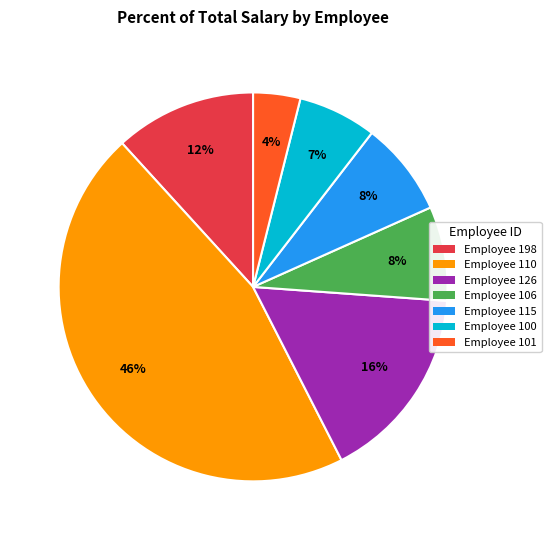

To the nearest percent, what is the average slice percentage?

14%